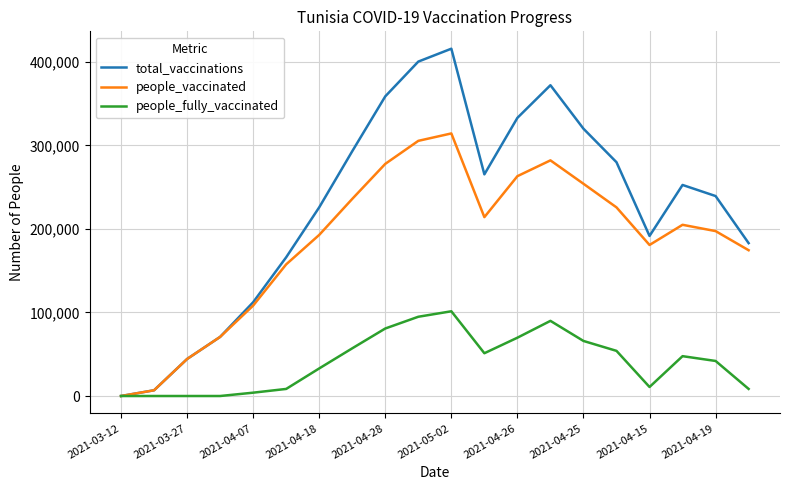

Which series has the largest total across all categories?

total_vaccinations